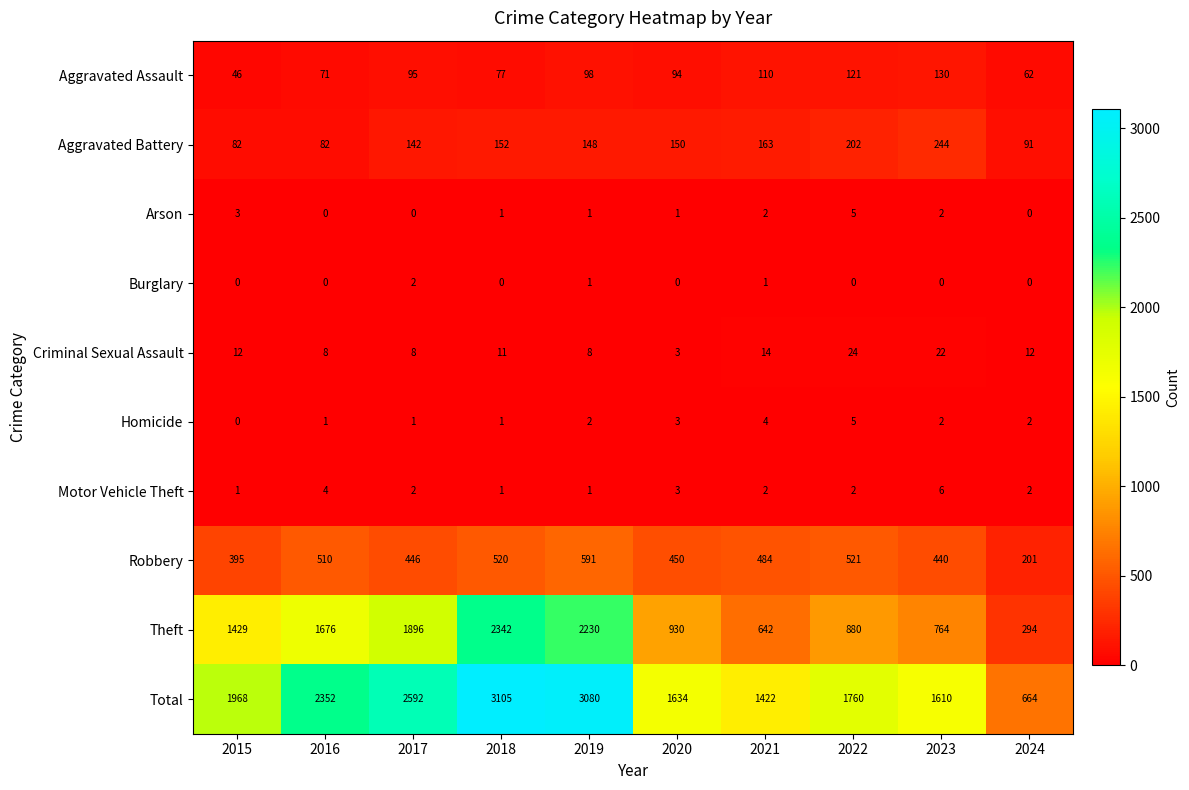

What is the difference between the maximum and minimum values in the Theft series?

2048